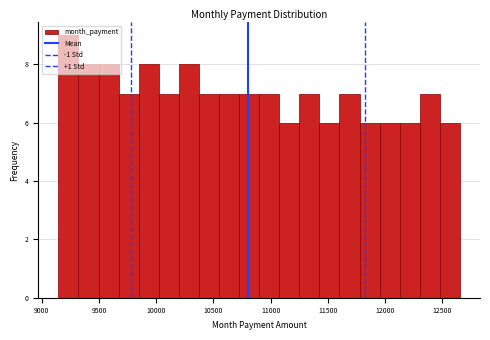

Around what value on the x-axis is the tallest bar? Give the approximate position of its centre, as read against the axis.

9250